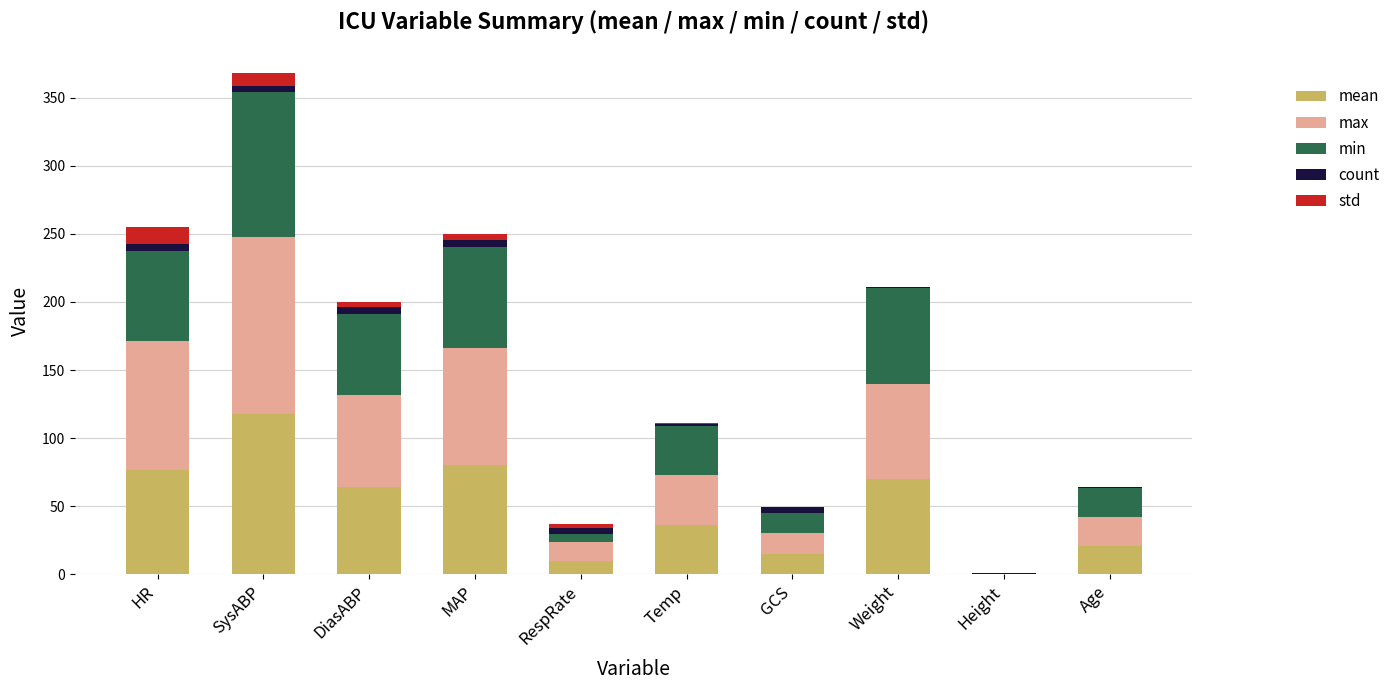

At which category is the sum across all series the highest?

SysABP